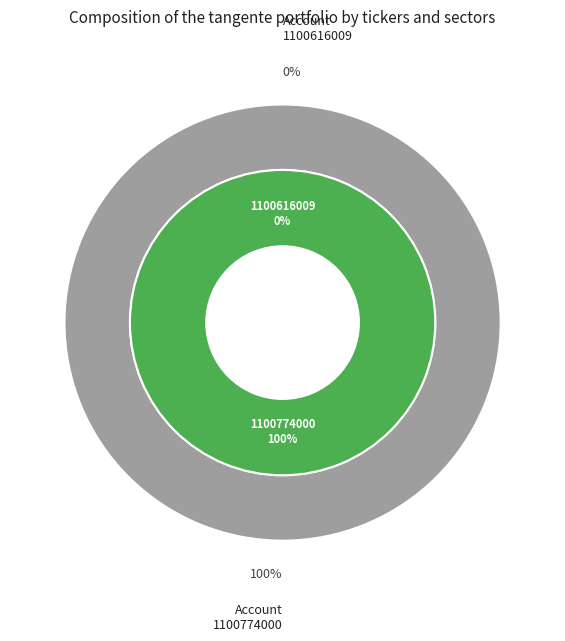

What is the total percentage of 1100774000 and 1100616009?

100.0%